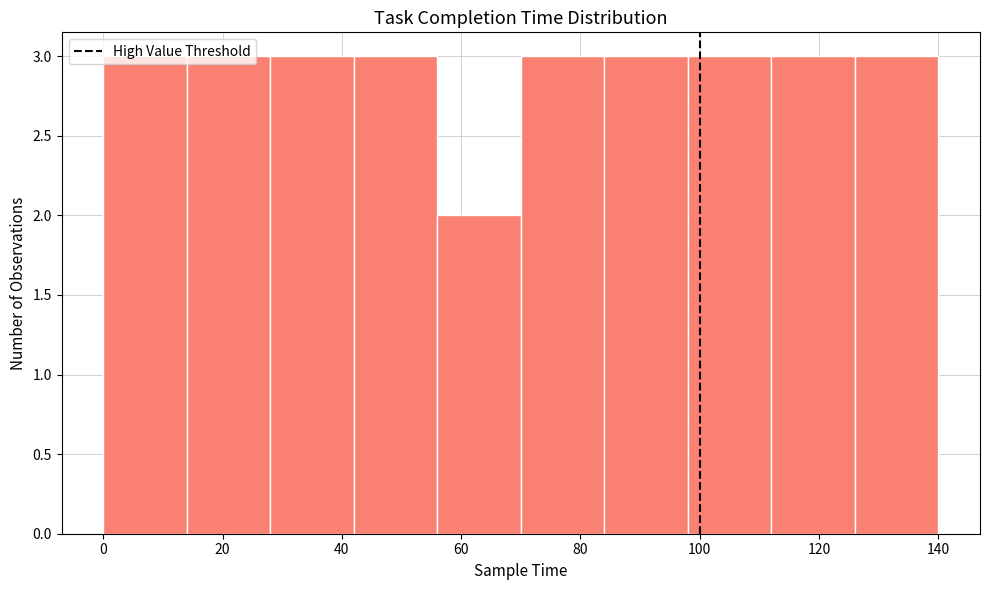

What is the height of the bar covering 126 to 140 on the x-axis? The values are not printed on the chart, so give them approximately, as read against the axis.

3